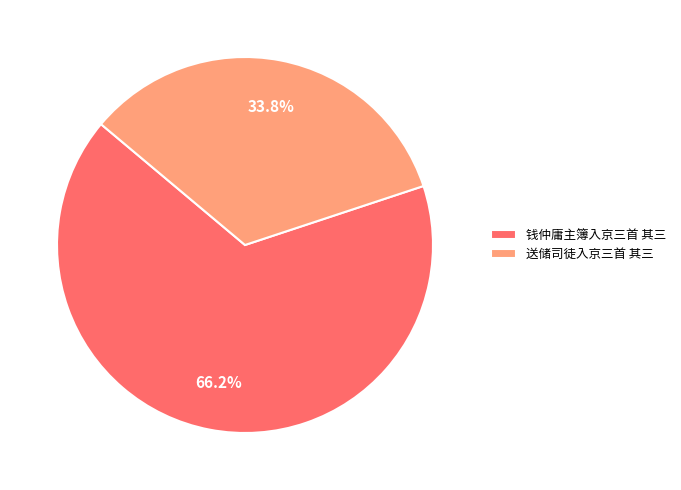

To the nearest percent, what is the difference between the 钱仲庸主簿入京三首 其三 and 送储司徒入京三首 其三 slice percentages?

32%